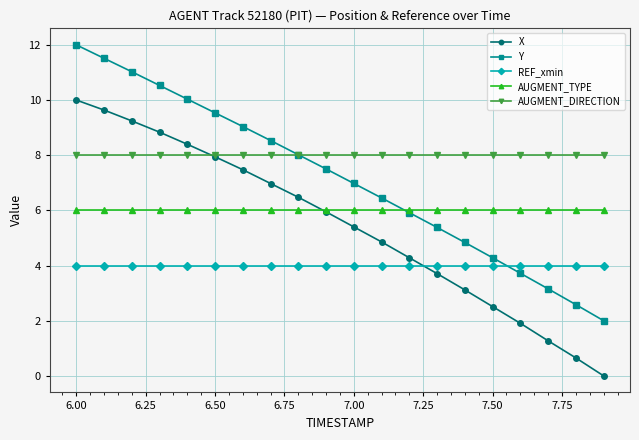

After their last crossing, which series has the higher values: REF_xmin or X?

REF_xmin